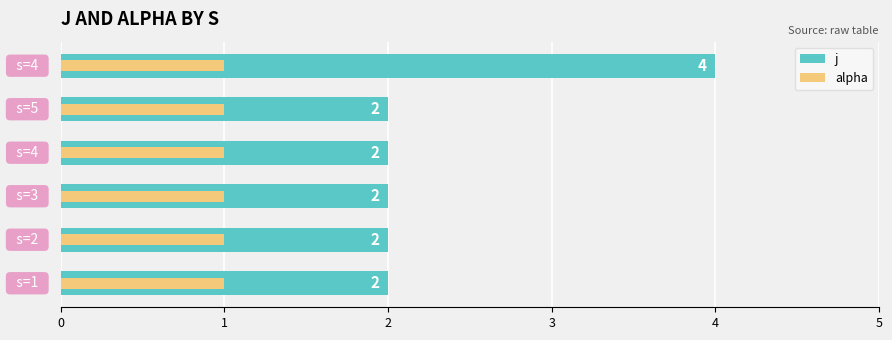

What is the difference between the maximum and second lowest values in the j series?

2.0